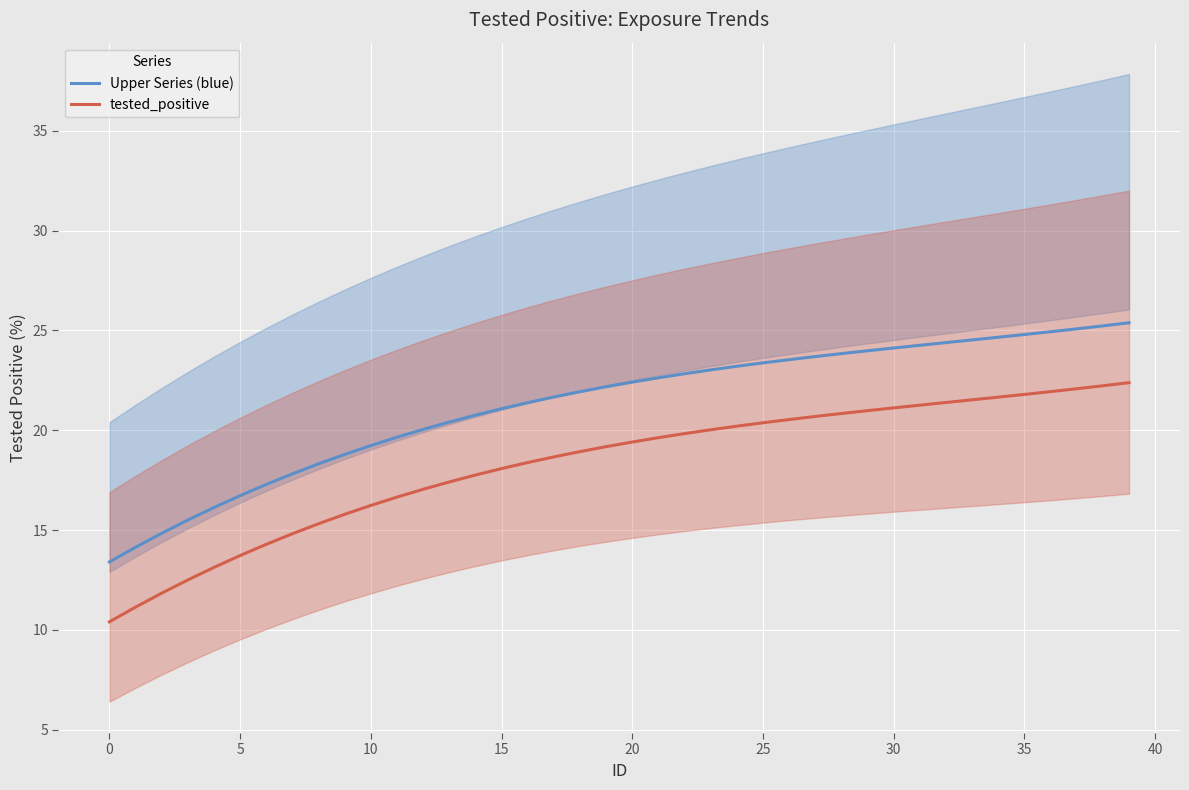

What is the lowest value of the tested_positive series?

10.4